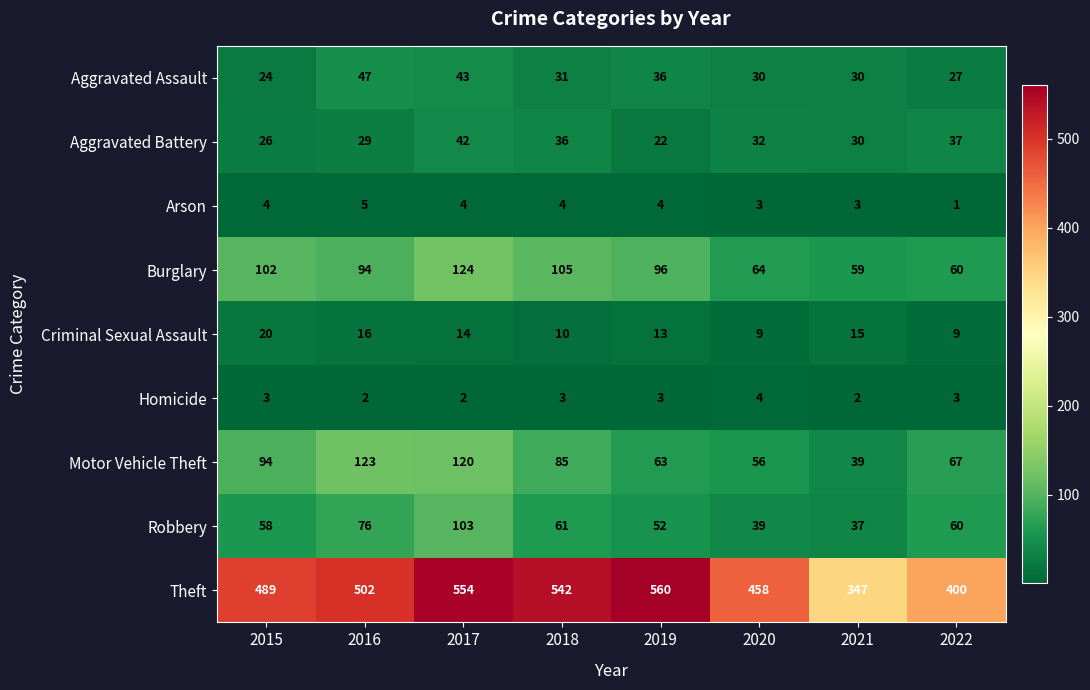

What is the total value across all series at 2020?

695